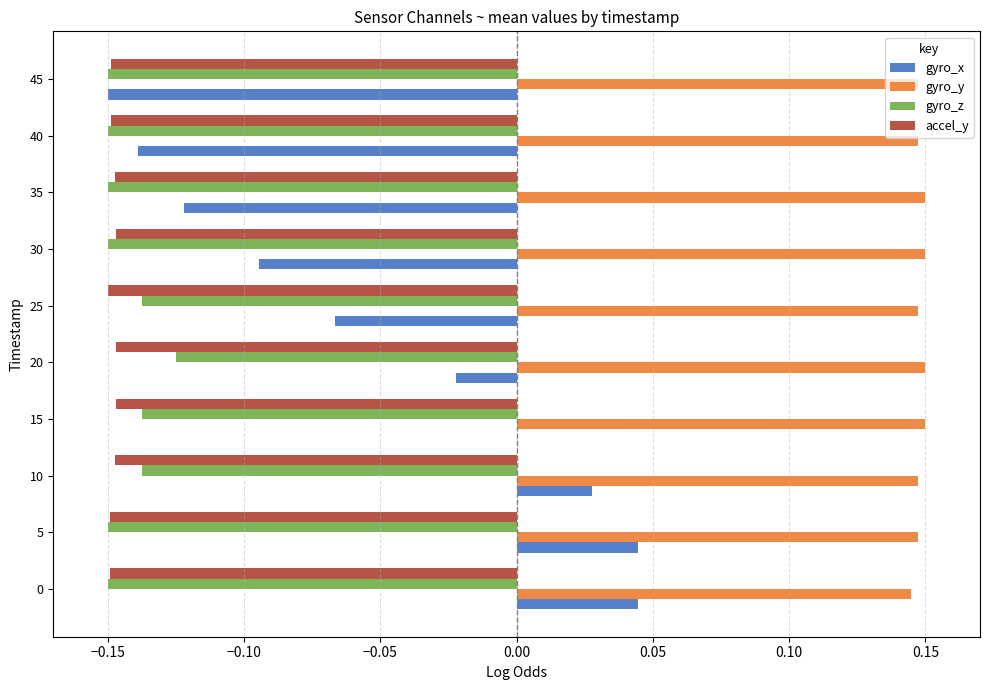

What is the total value across all series at 40?

-0.3